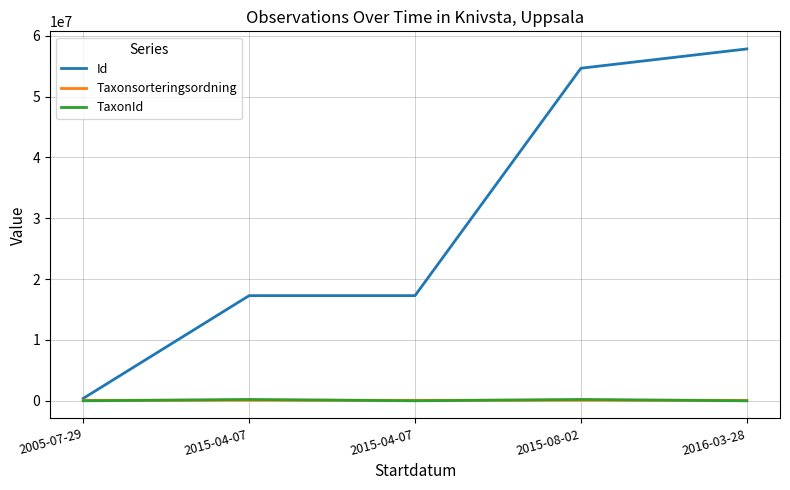

Which series has the largest total across all categories?

Id